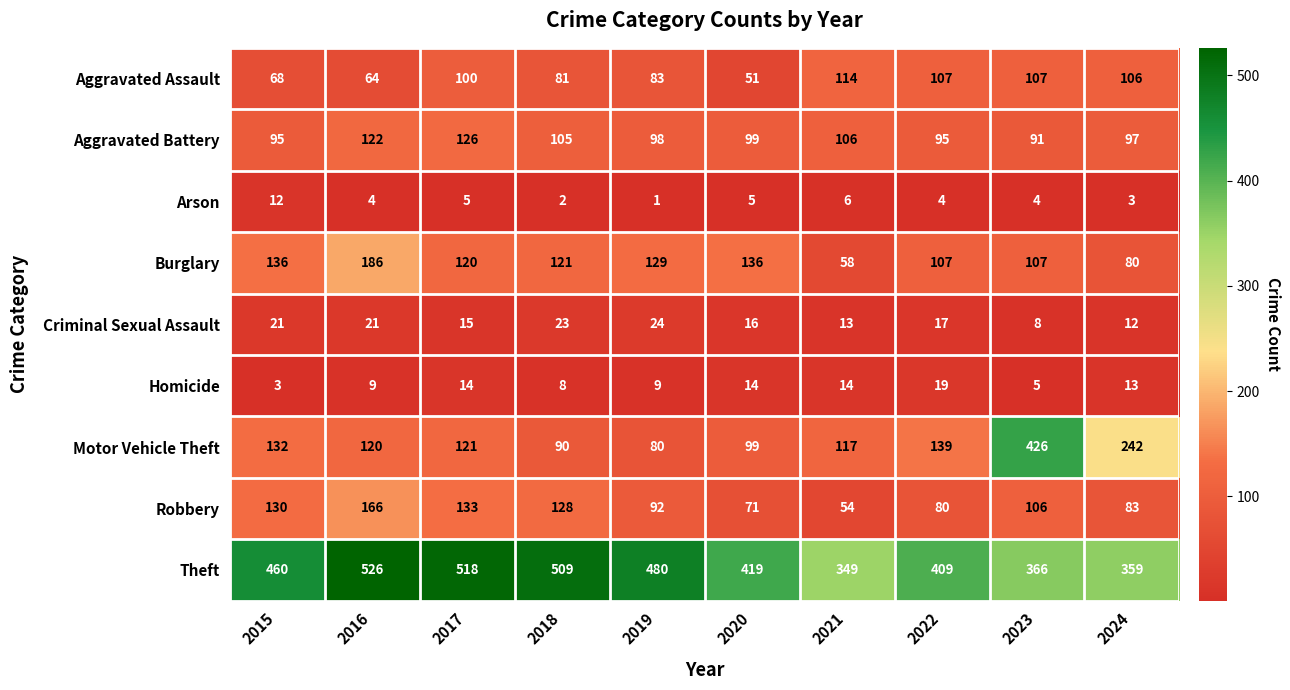

Which series changed the most between 2020 and 2024?

Motor Vehicle Theft